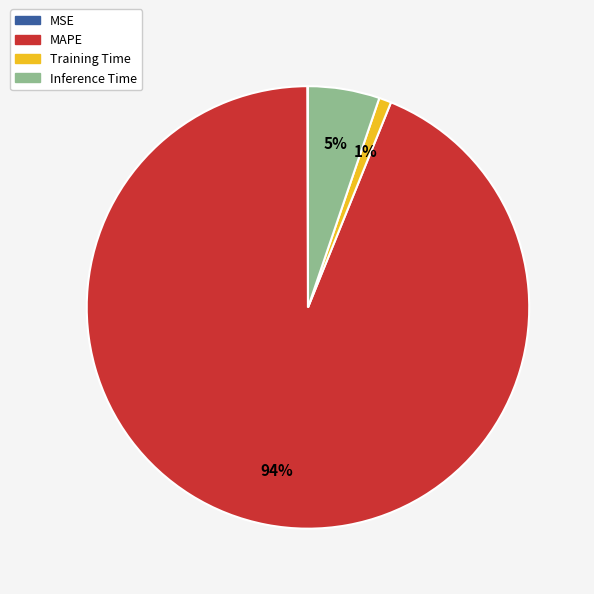

Between Inference Time and Training Time, which is larger?

Inference Time